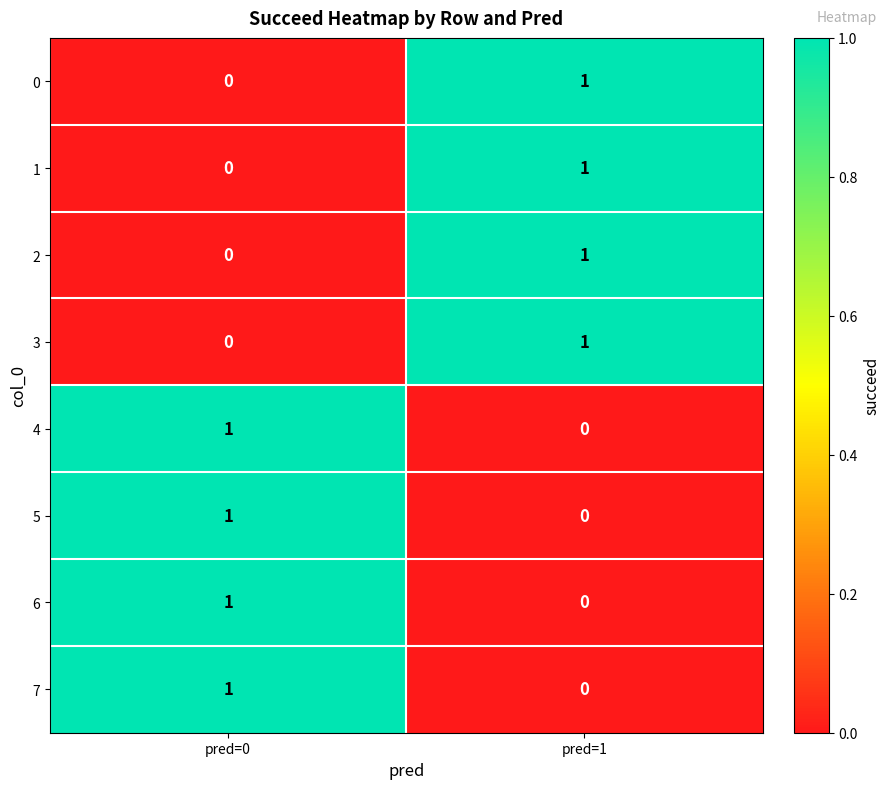

Which category has the highest value in the 7 series?

pred=0